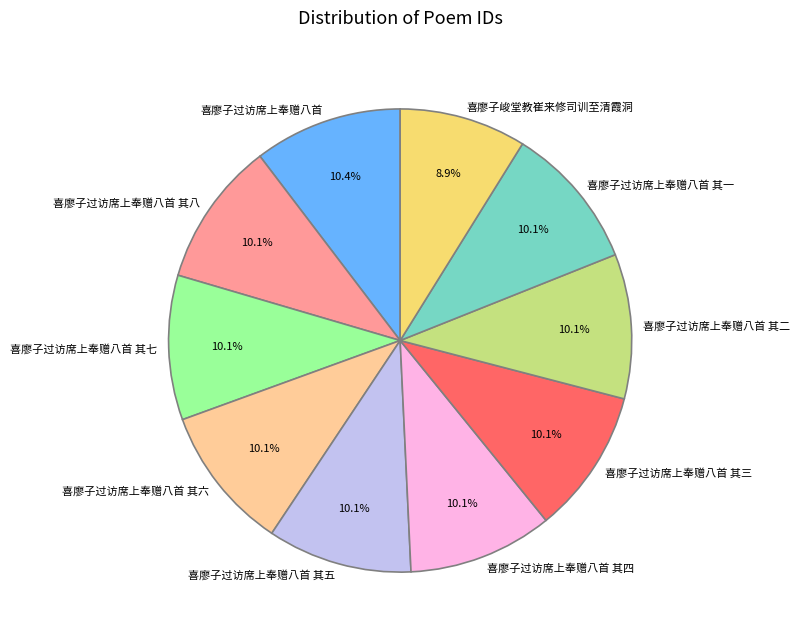

Combined, what portion of the pie is 喜廖子过访席上奉赠八首 and 喜廖子过访席上奉赠八首 其六?

20.5%